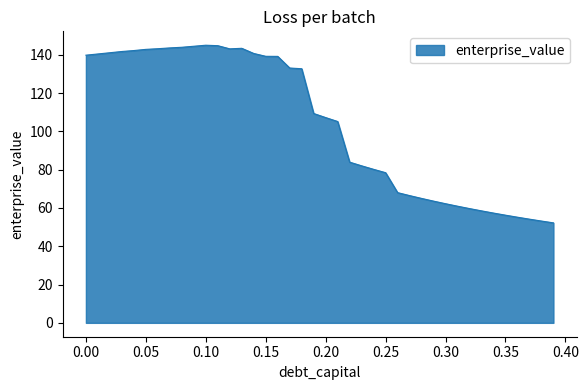

What is the smallest value displayed?

52.2